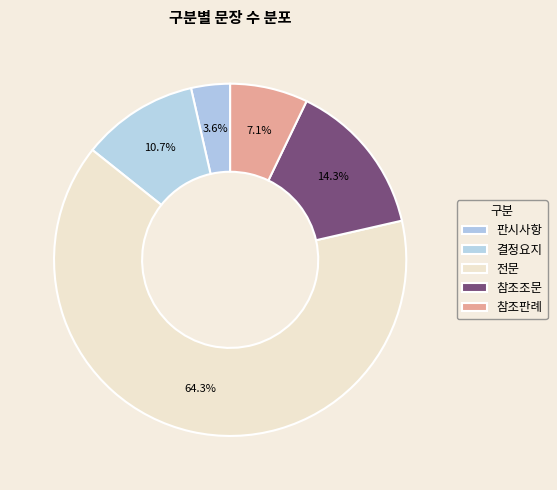

Which slice is the largest?

전문